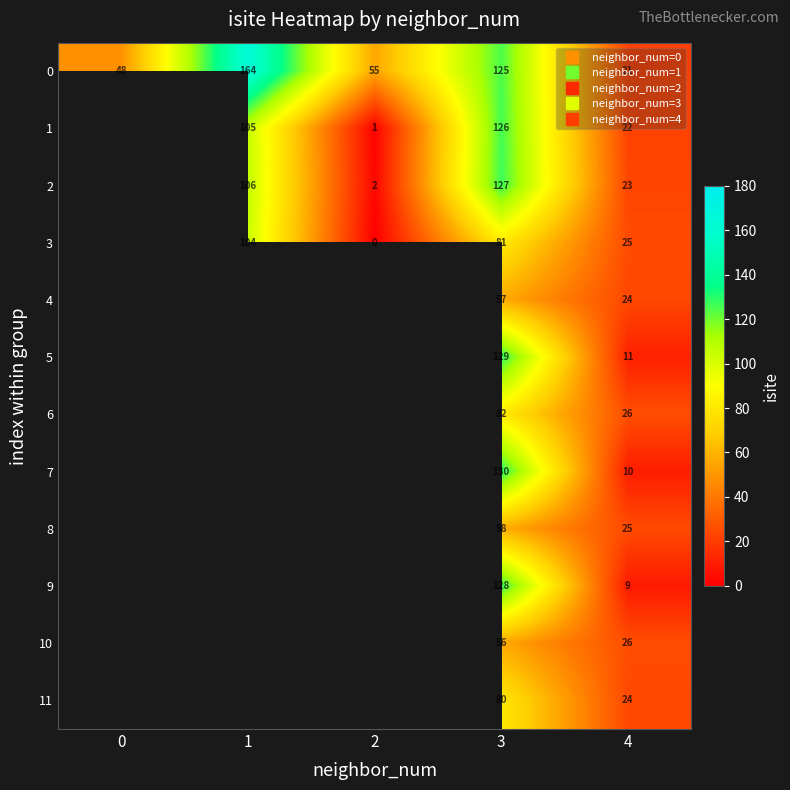

The value of 2 at 1 is 39.6. True or false?

False